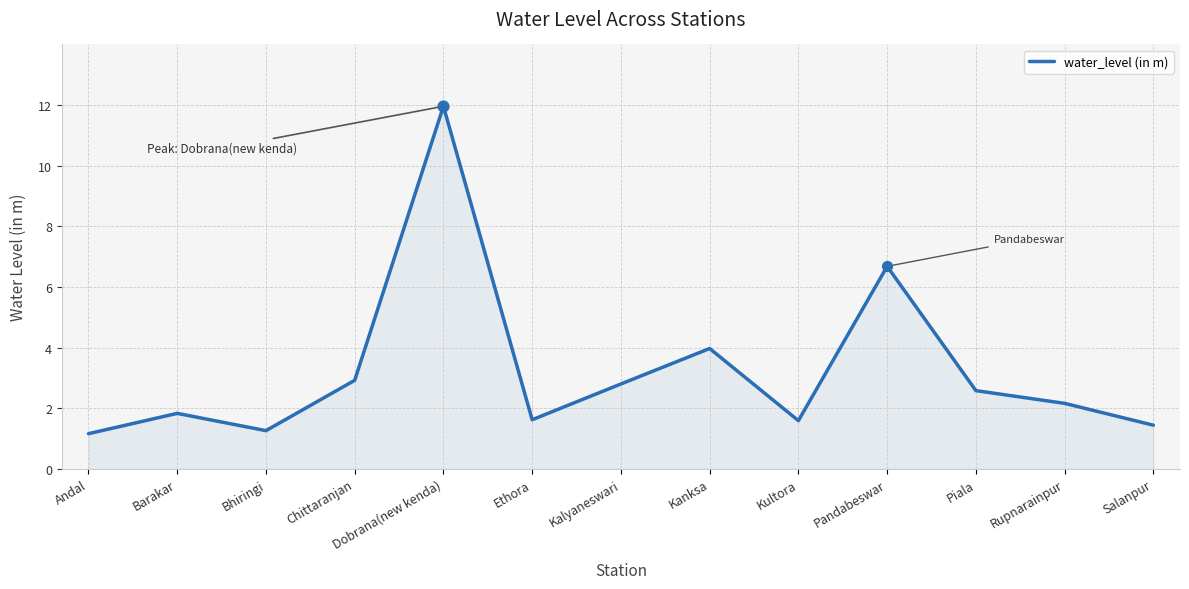

What is the change in value from Dobrana(new kenda) to Ethora?

-10.3